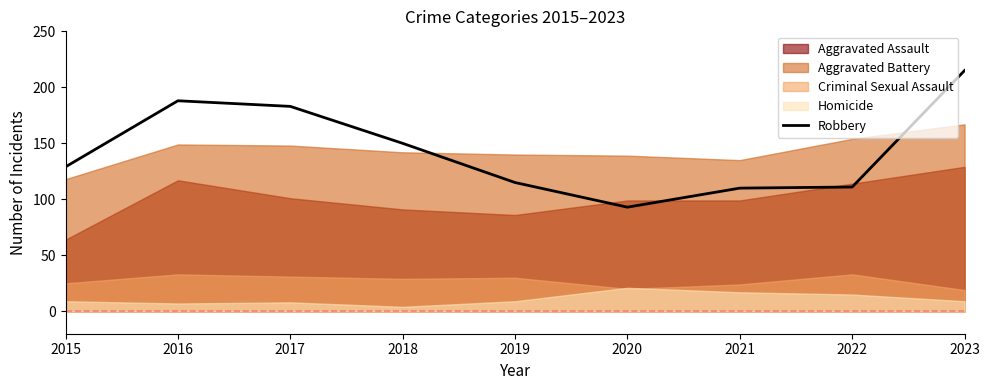

Is it true that the value at 2022 is 174?

False